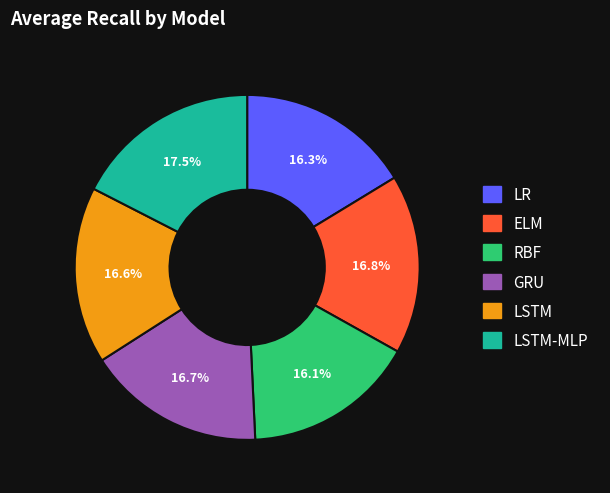

Does any single category account for the majority?

No